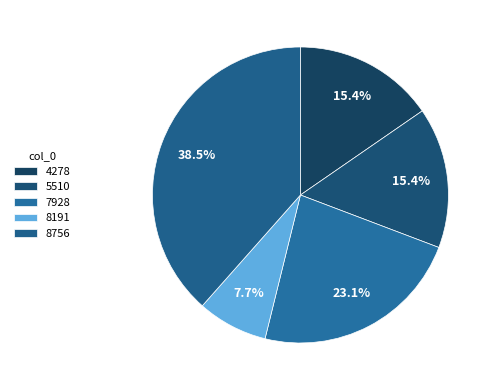

To the nearest percent, what percentage of the pie is 8191?

8%